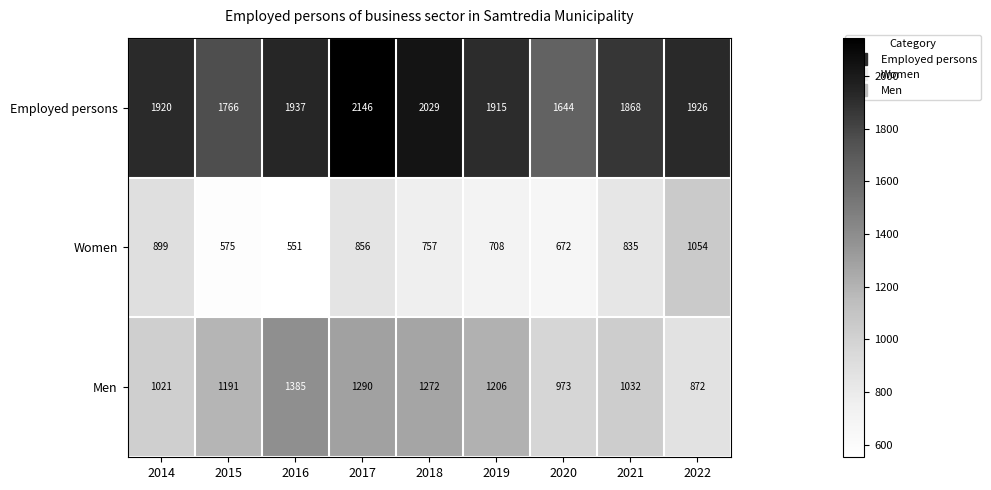

How many data points does each series have?

9